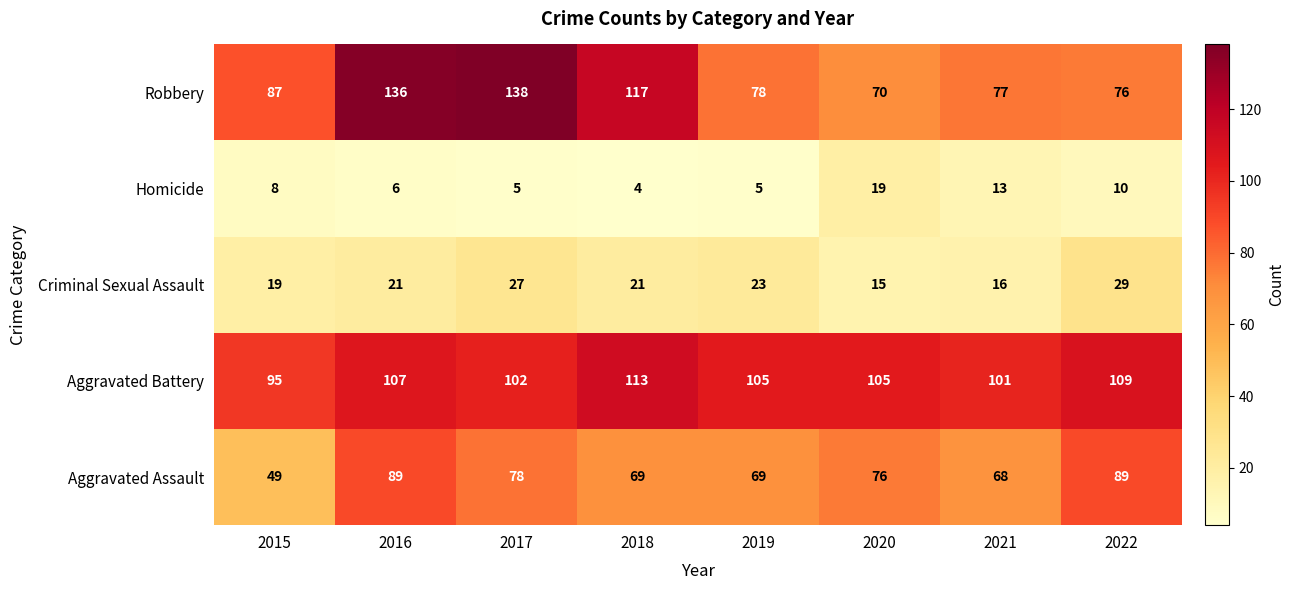

At how many categories does at least one series exceed 42?

8